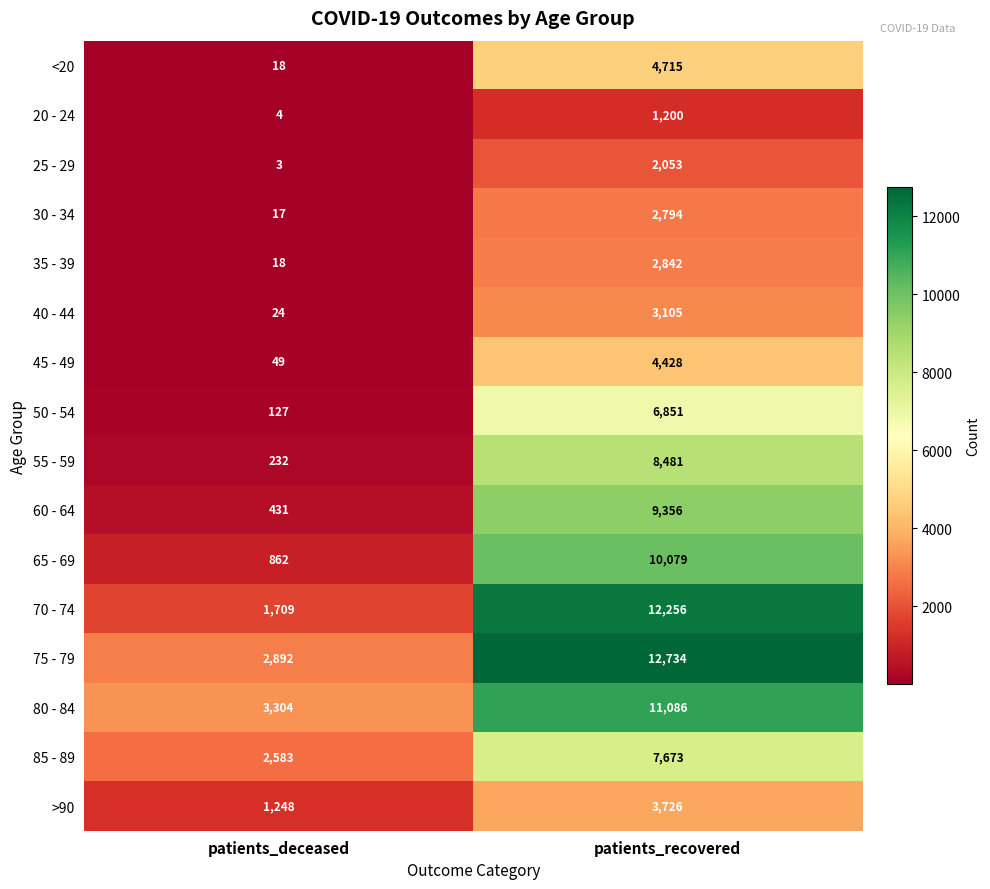

The value of >90 at patients_deceased is 1248. True or false?

True